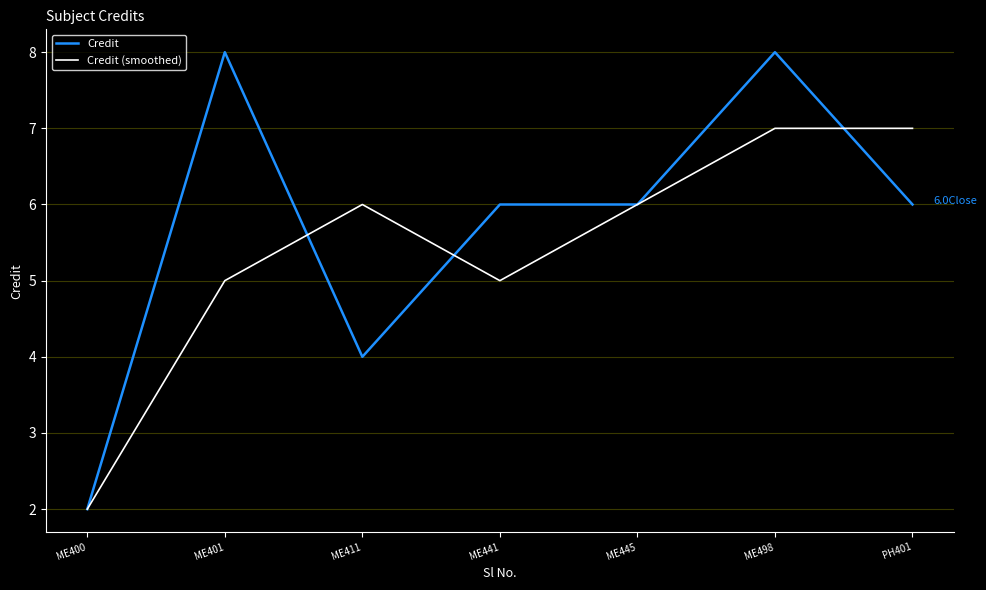

Which series has the widest spread of values?

Credit